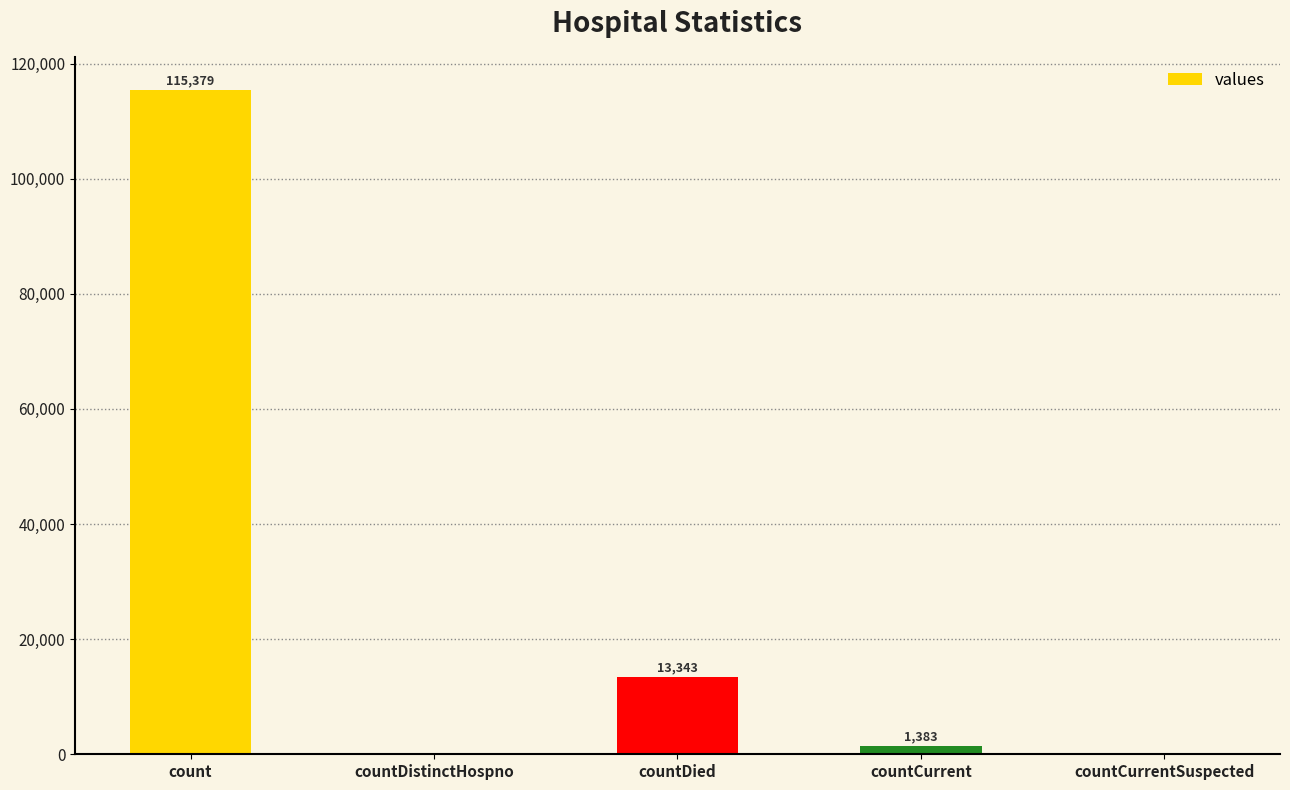

How many distinct data groups are displayed?

1